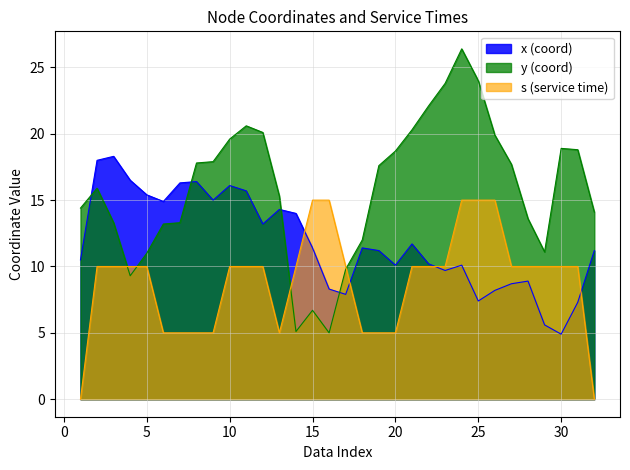

What is the total value across all series at 11?

46.3